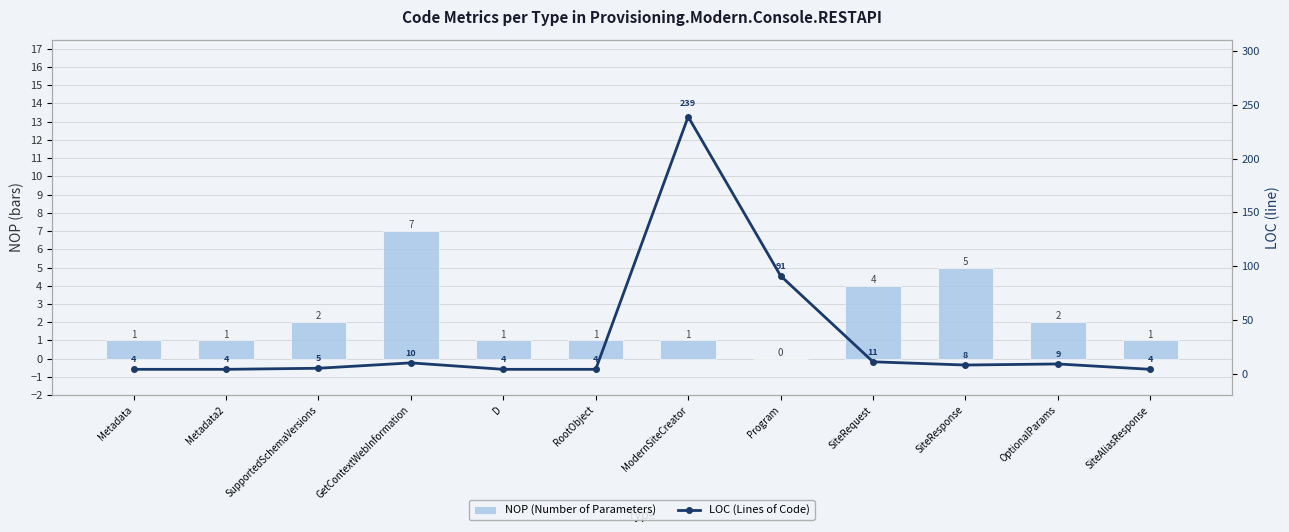

The value of NOP (Number of Parameters) at RootObject is 1. True or false?

True